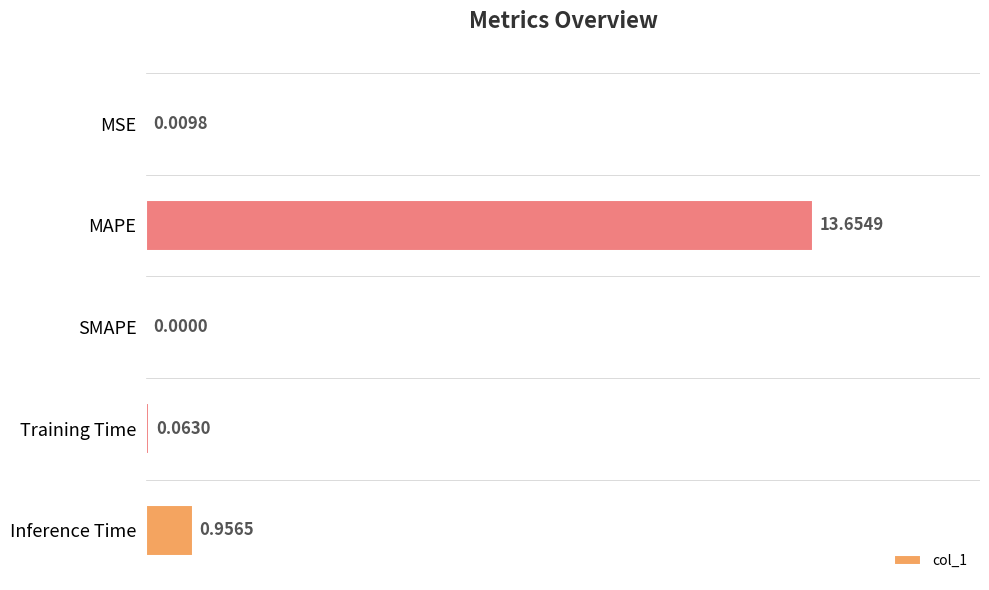

Which label corresponds to the largest value in the chart?

MAPE